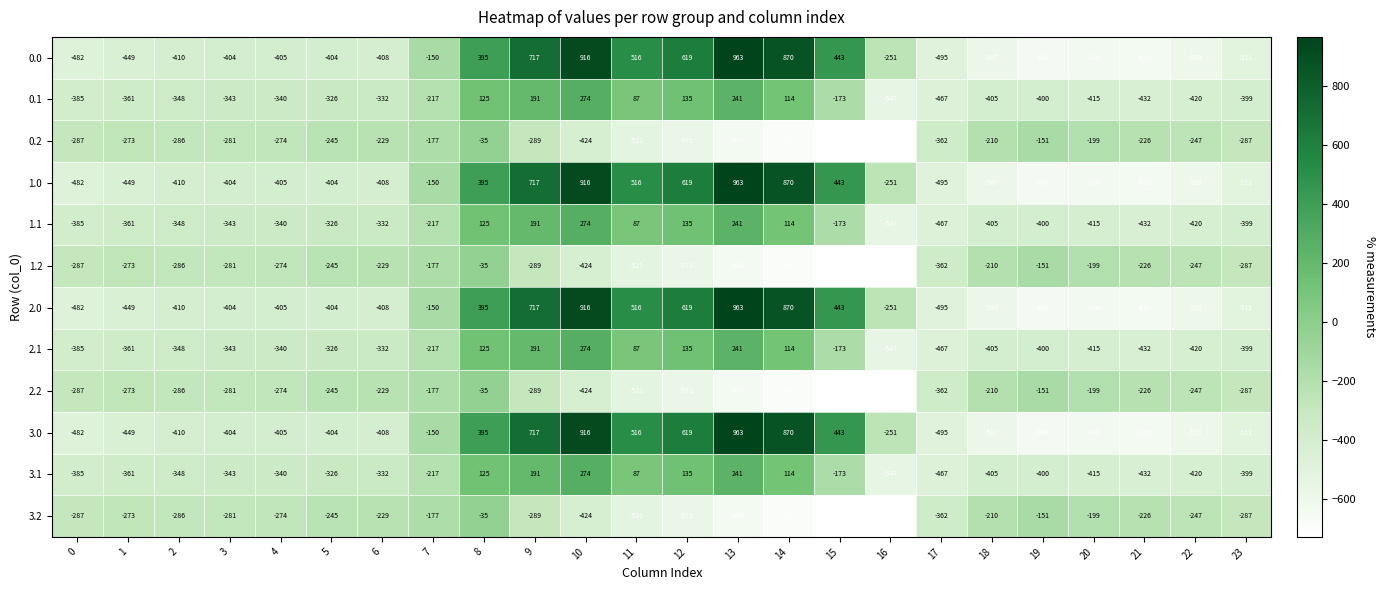

What is the sum of the 3.2 values at 22 and 14?

-934